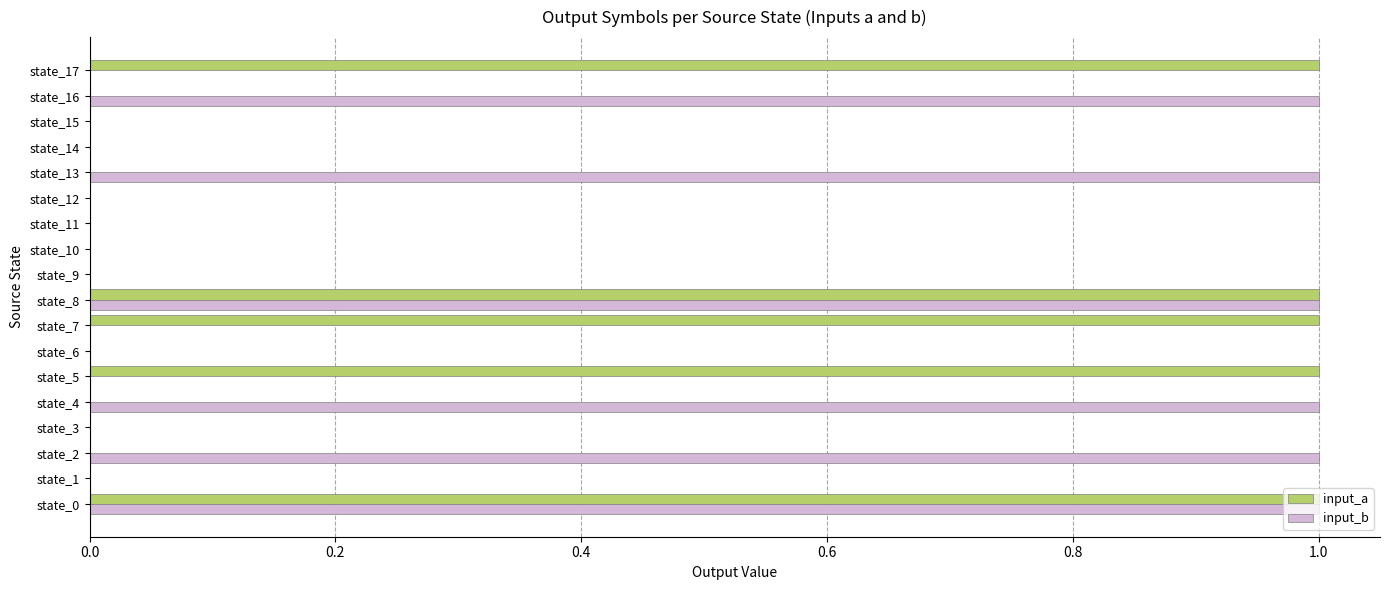

Which series has the largest total across all categories?

input_b